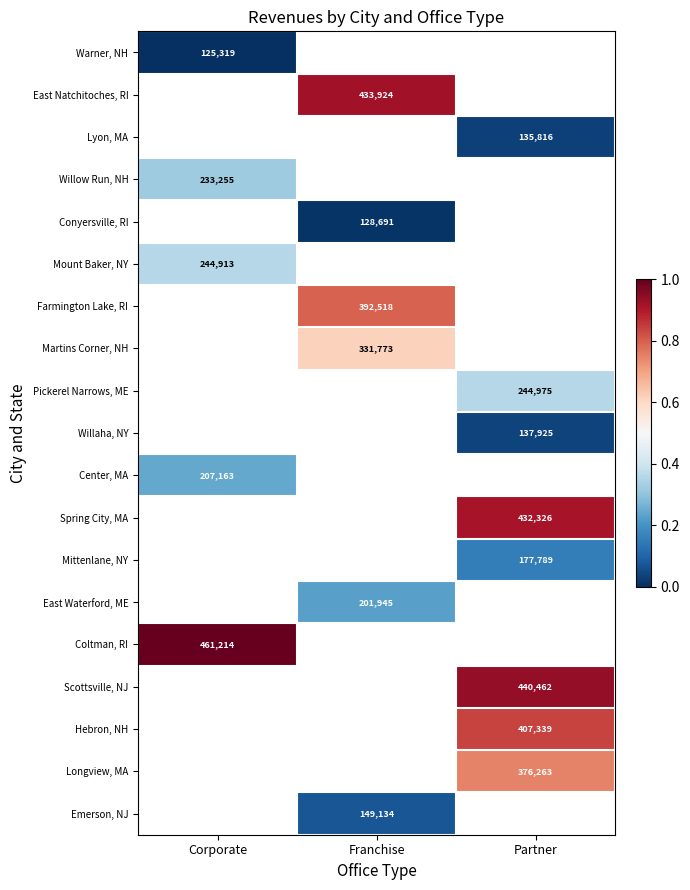

True or false: Center, MA has a value of 270297 at Corporate.

False